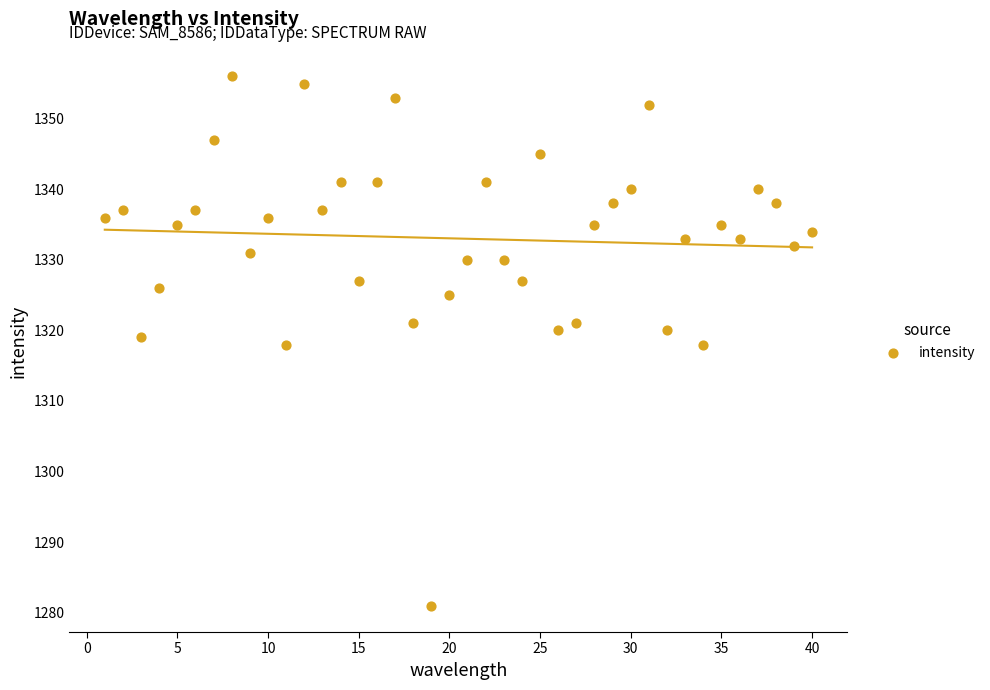

What is the range of X values (max minus min)?

39